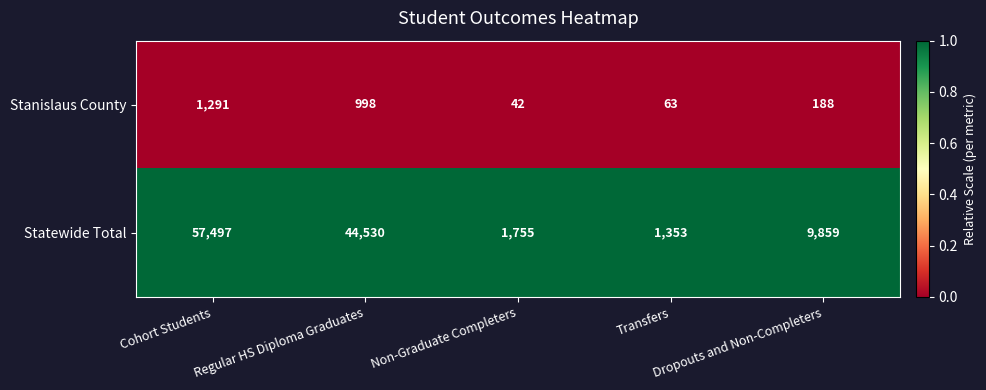

Which series has the largest total across all categories?

Statewide Total